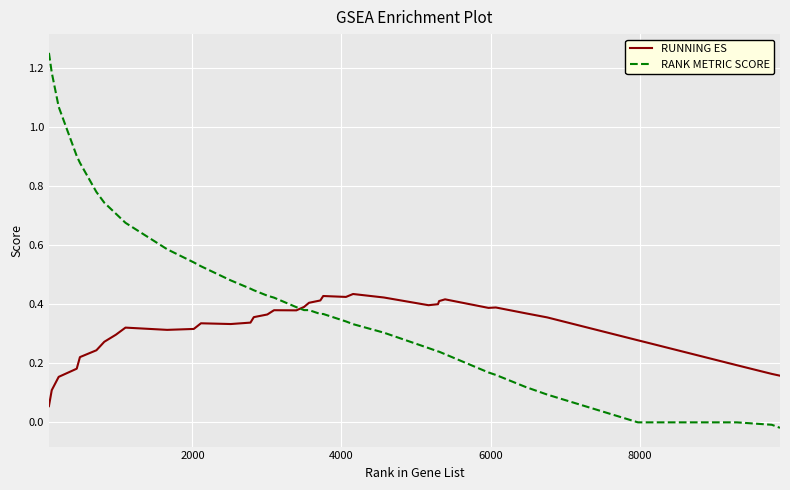

How many lines are shown in the chart?

2